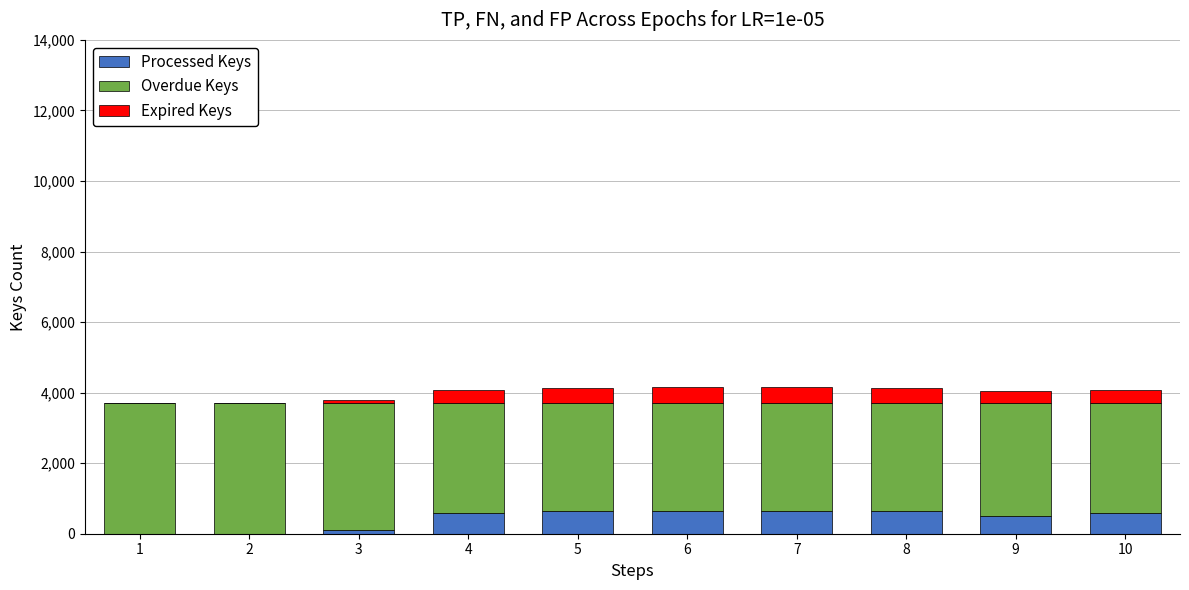

What is the average value of the Overdue Keys series?

3278